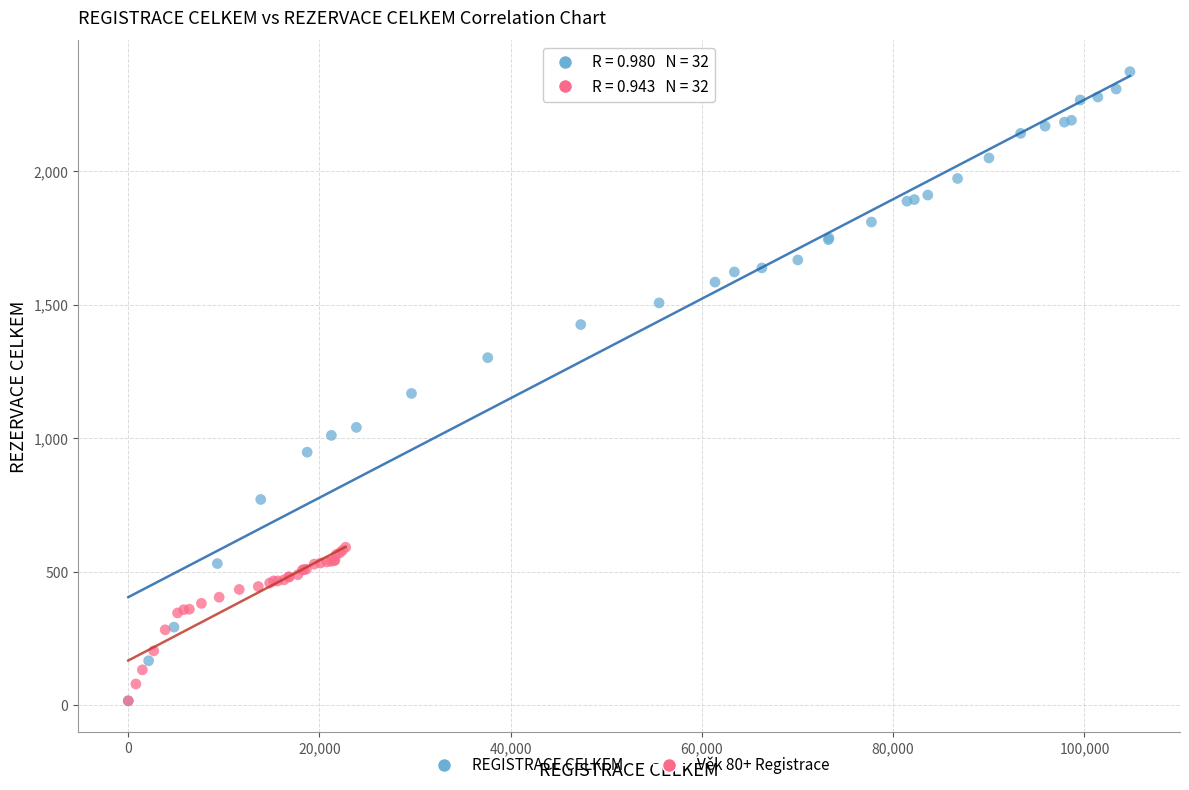

What are all the series names shown in the legend?

REGISTRACE CELKEM, Věk 80+ Registrace